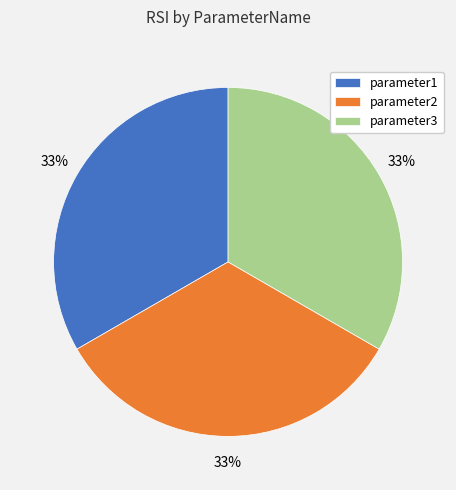

To the nearest percent, what is the average slice percentage?

33%